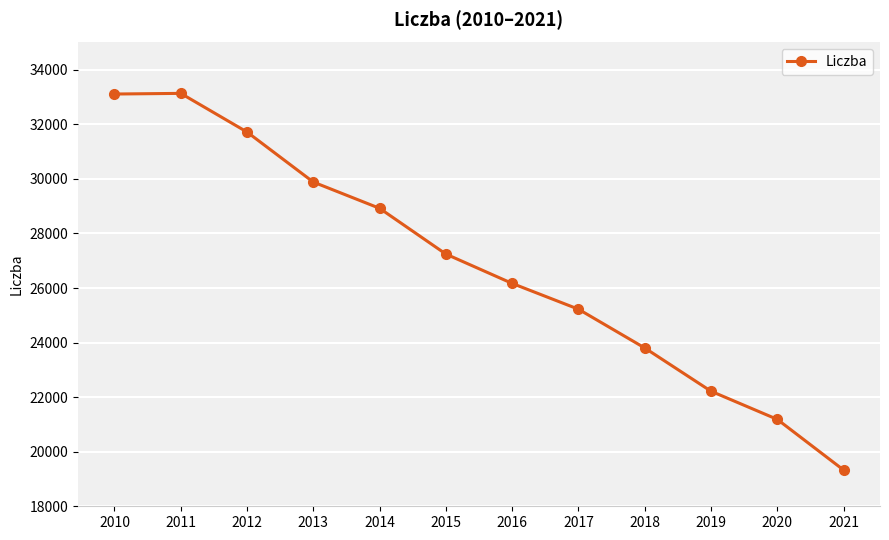

Is it true that the value at 2017 is 25224?

True